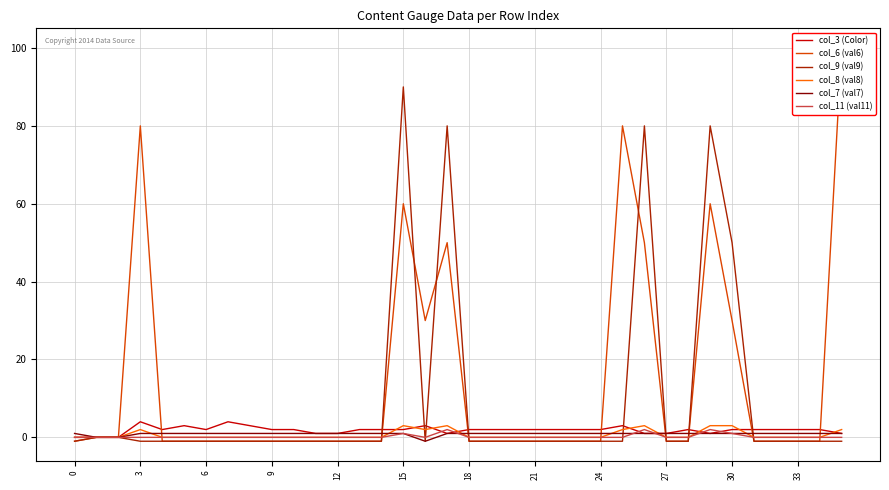

The value of col_9 (val9) at 13 is 0. True or false?

False